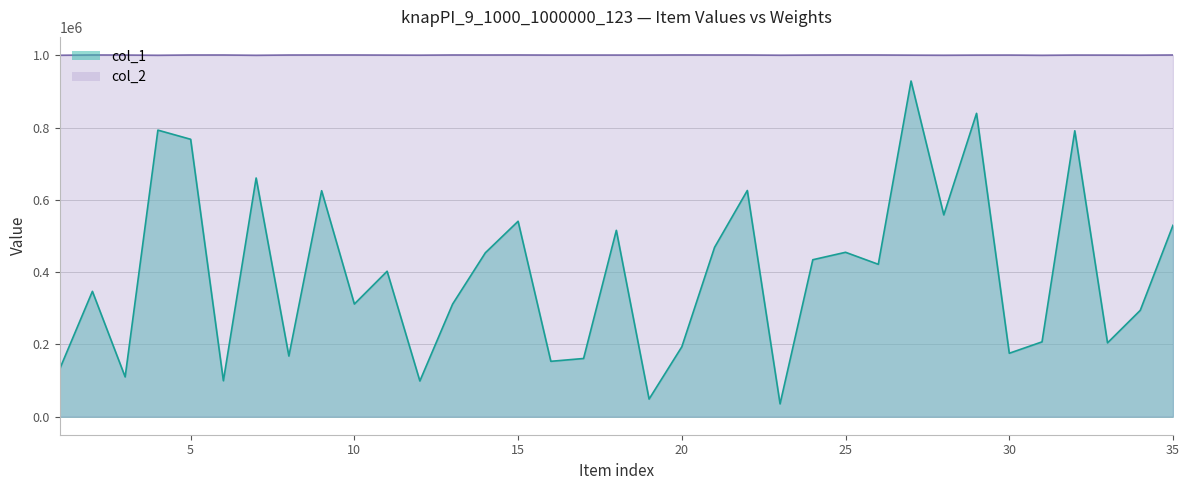

The col_1 series shows 109938 at 3. True or false?

True